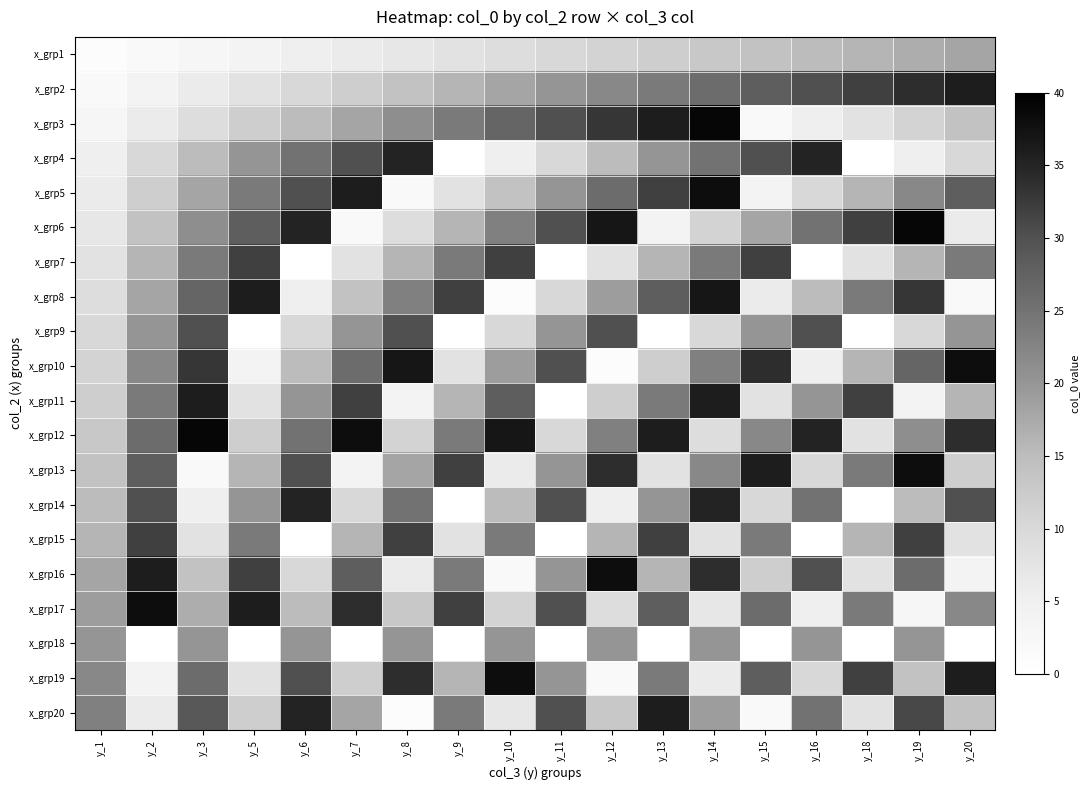

At which category does the chart reach its peak across all series?

y_14